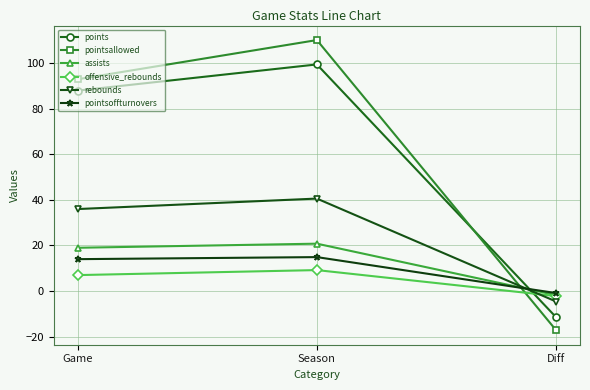

Rank the categories by offensive_rebounds value from lowest to highest.

Diff, Game, Season